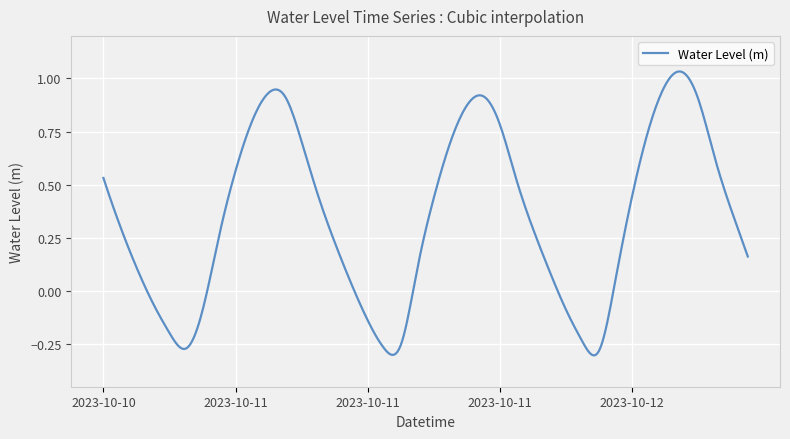

What is the difference between the maximum and minimum values?

1.3